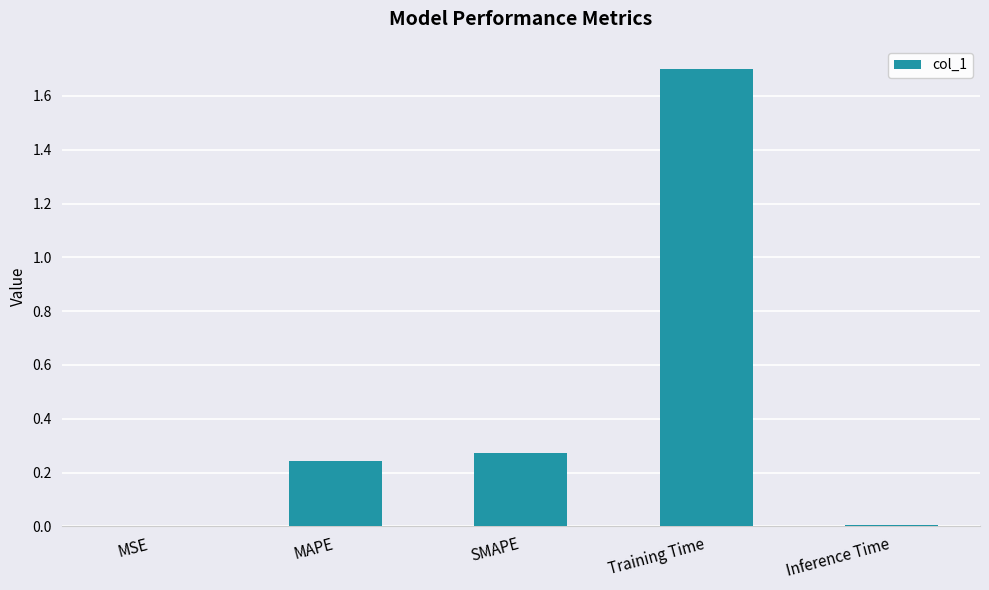

What is the sum of all values?

2.2